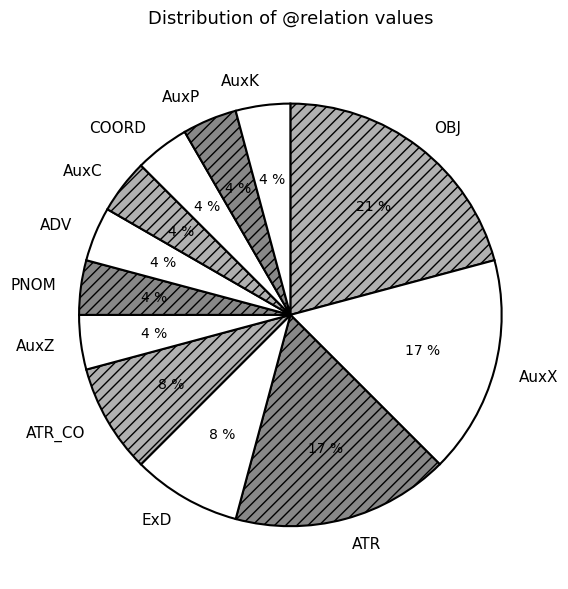

Combined, do AuxK and AuxX account for over 50%?

No